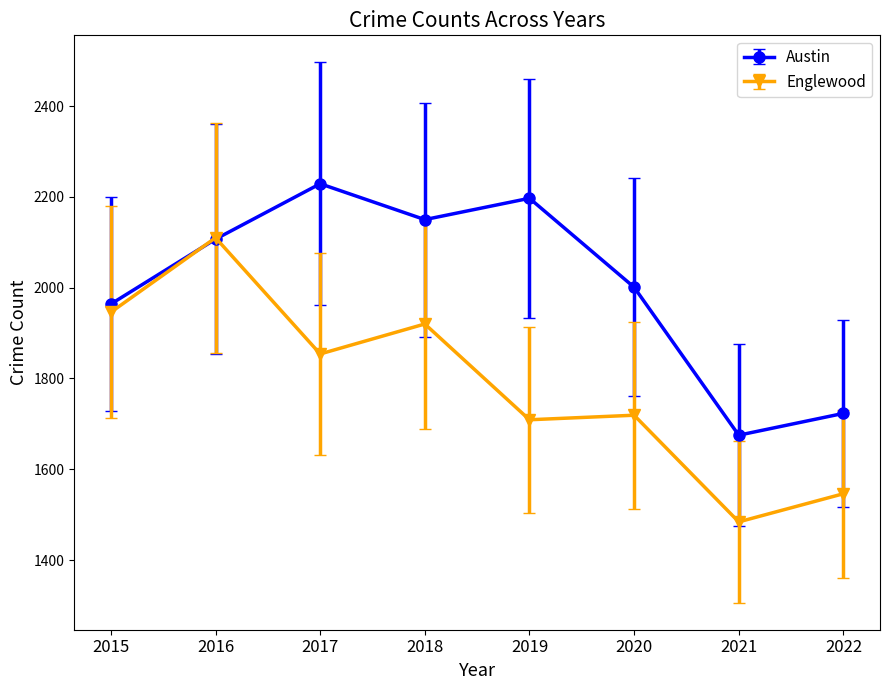

Rank the series at 2020 from lowest to highest value.

Englewood, Austin